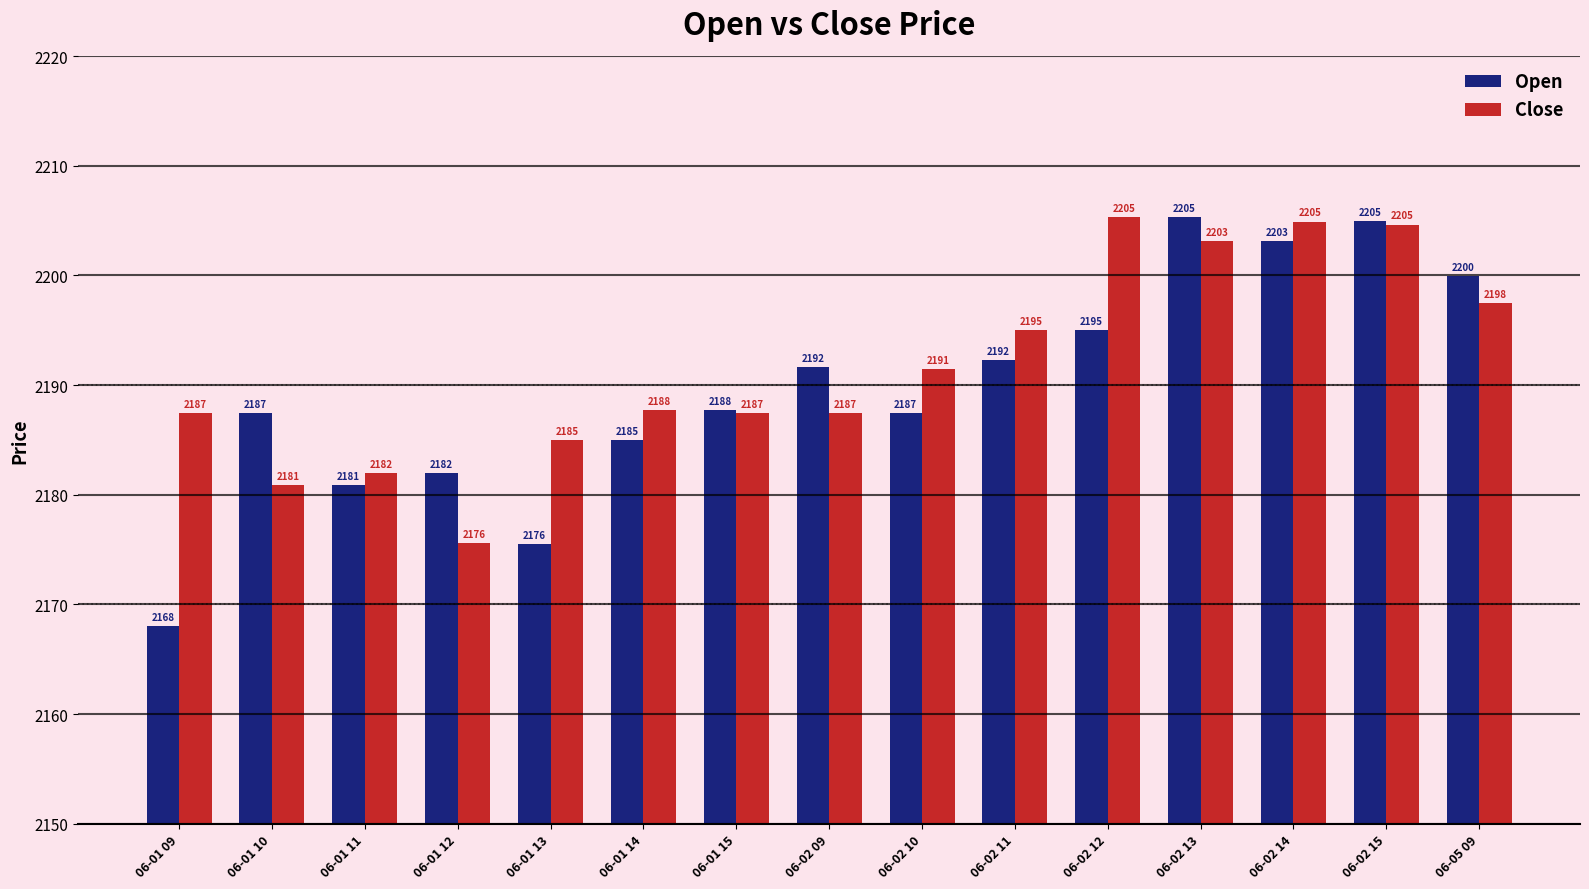

What is the sum of the Open values at 06-02 09 and 06-01 12?

4373.6